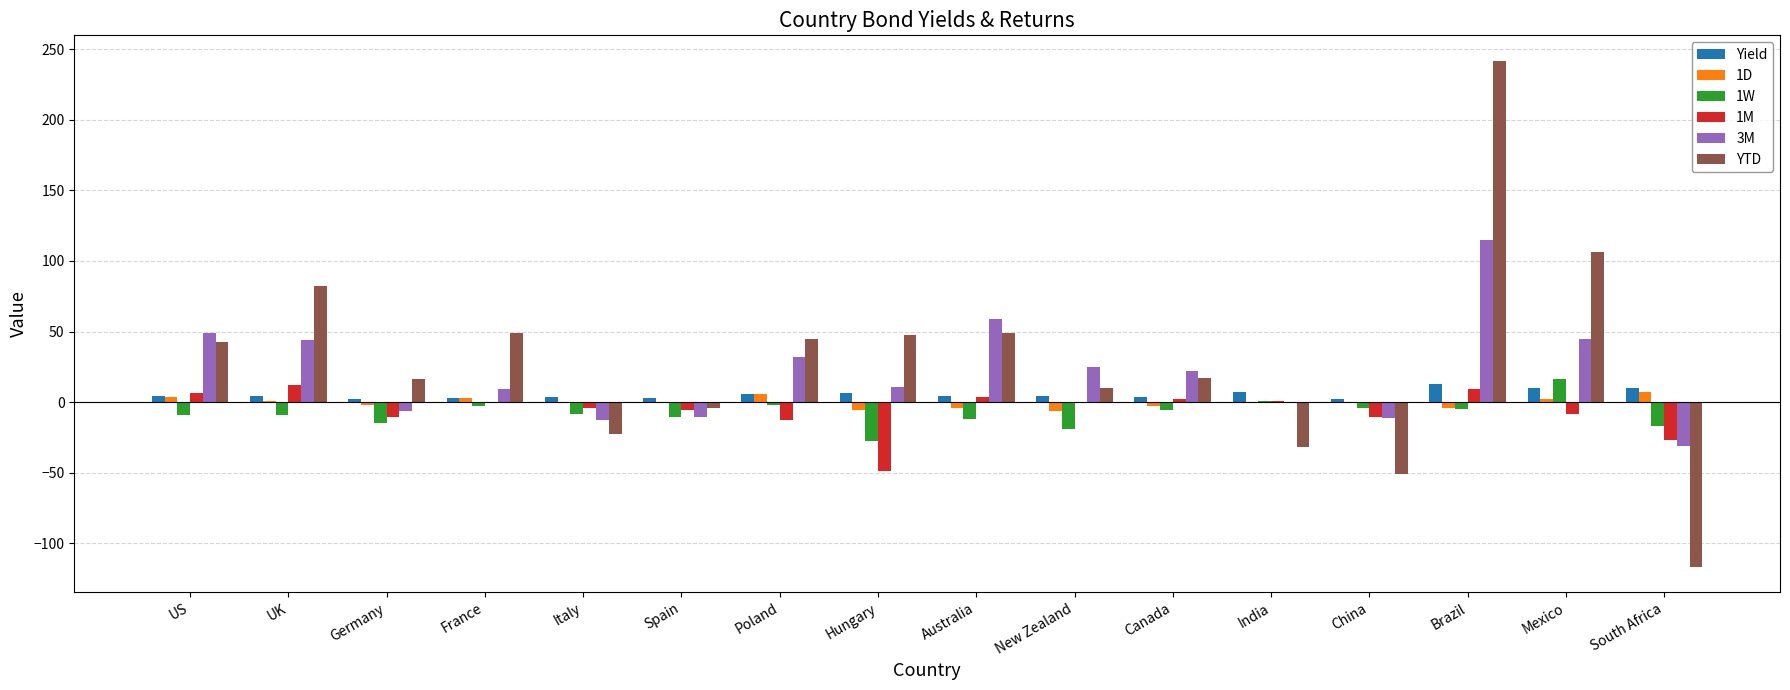

The 3M series shows 49.0 at US. True or false?

True